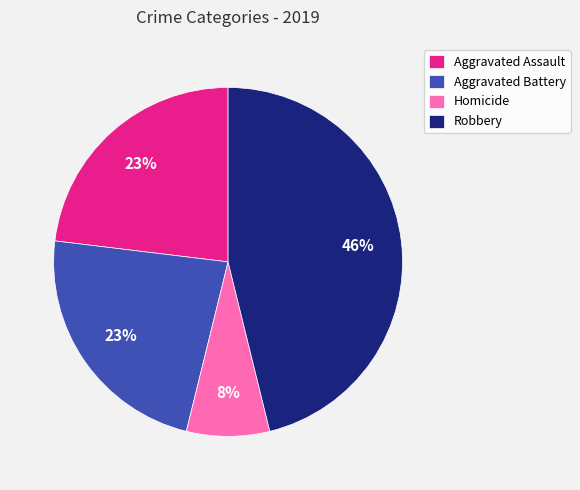

Which has a higher value, Robbery or Aggravated Battery?

Robbery